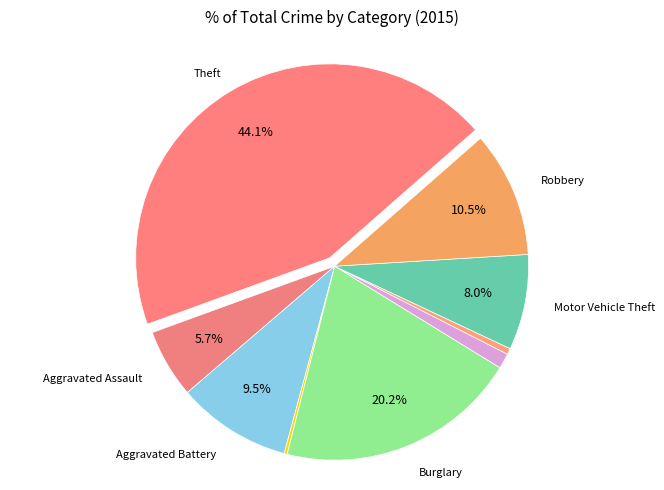

Is there a majority slice in this chart?

No